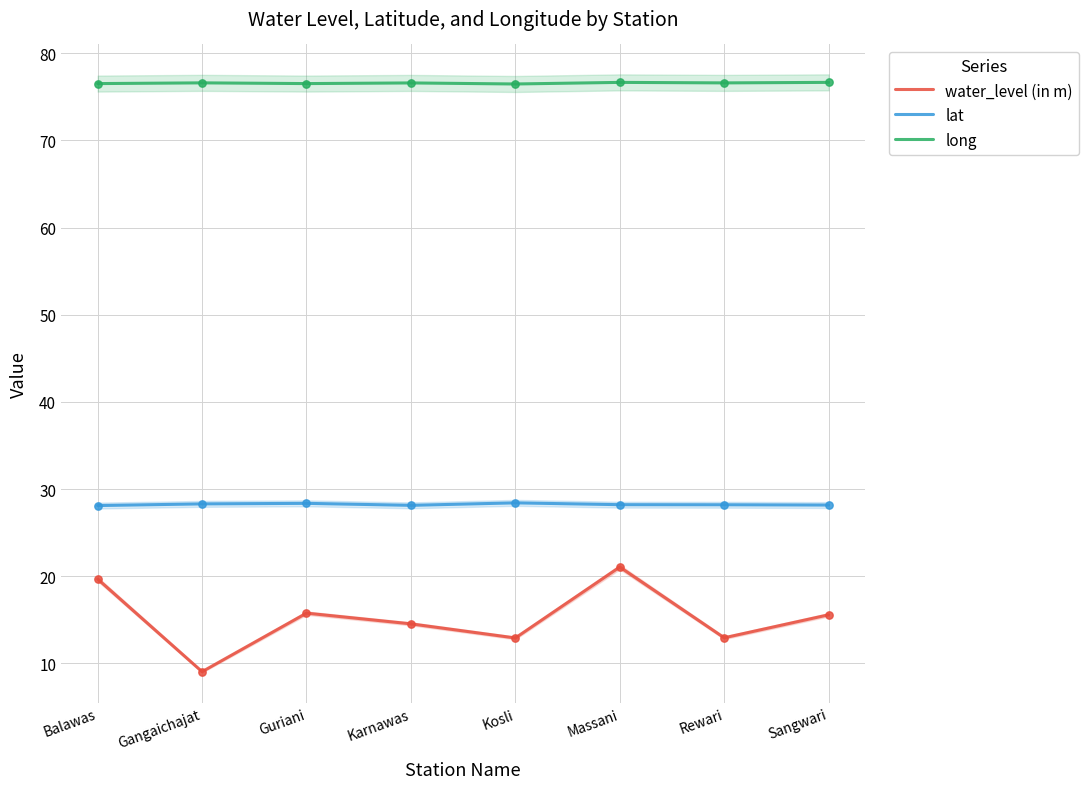

Which series reaches the minimum Y coordinate?

water_level (in m)